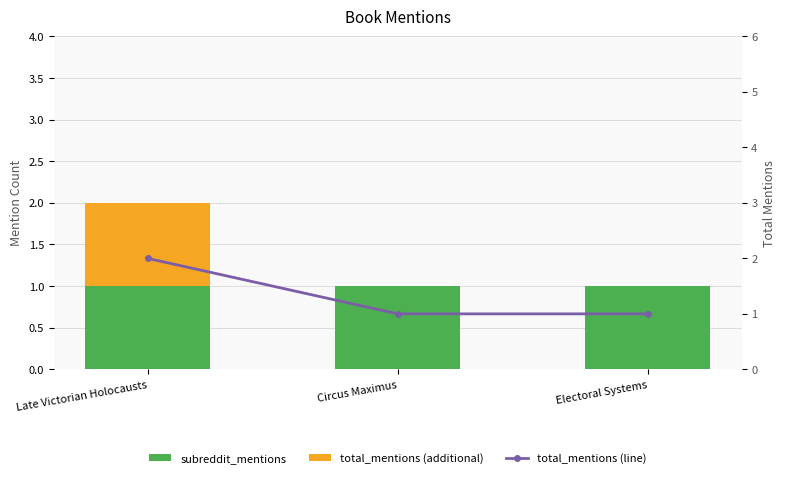

Reading left to right, what are all the values shown in this chart?

subreddit_mentions: 1	1	1
total_mentions (additional): 1	0	0
total_mentions (line): 2	1	1